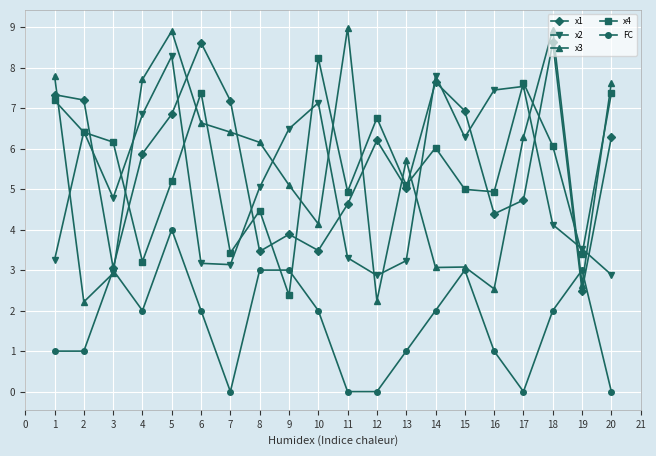

What is the value of the x1 point at the 14th from the left?

7.6